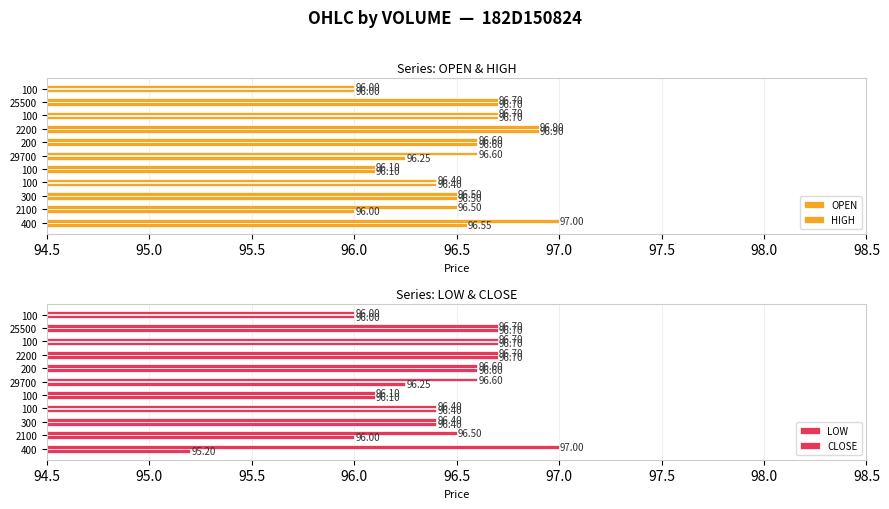

How many bars are there in total?

44